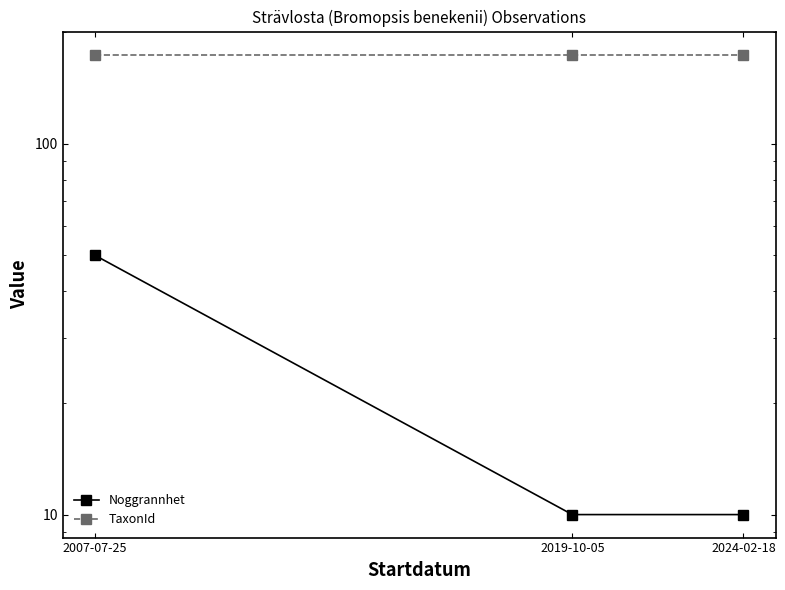

The TaxonId series shows 174 at 2007-07-25. True or false?

True